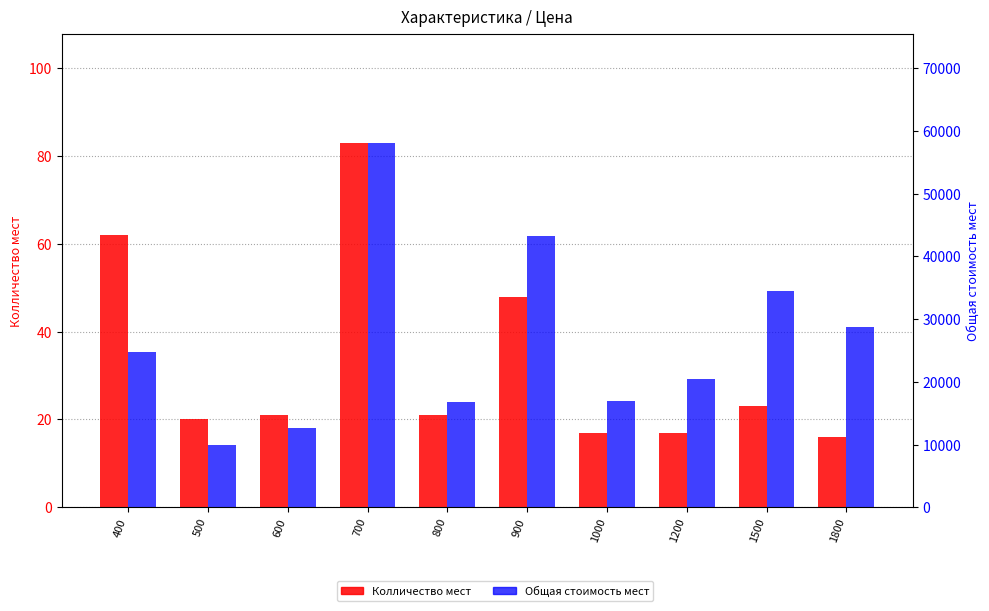

What is the value of the Колличество мест bar at the 10th from the left?

16